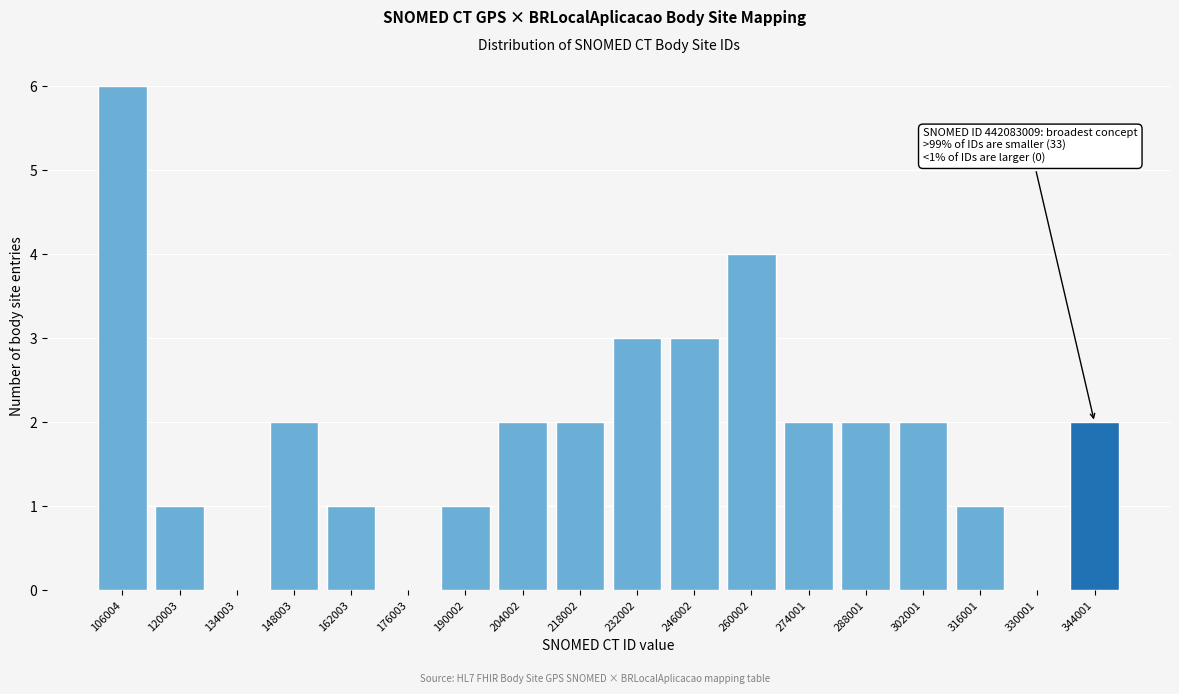

Reading left to right, extract all data points from this chart.

106004=6	120003=1	134003=0	148003=2	162003=1	176003=0	190002=1	204002=2	218002=2	232002=3	246002=3	260002=4	274001=2	288001=2	302001=2	316001=1	330001=0	344001=2